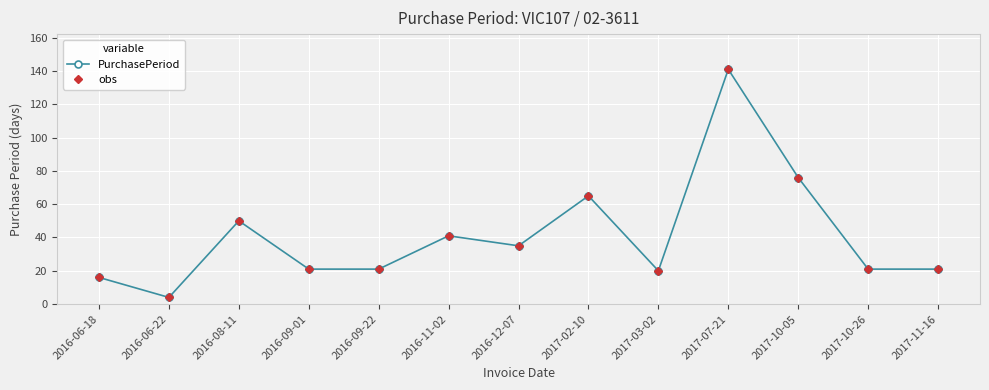

Which series has the largest range (max minus min)?

PurchasePeriod